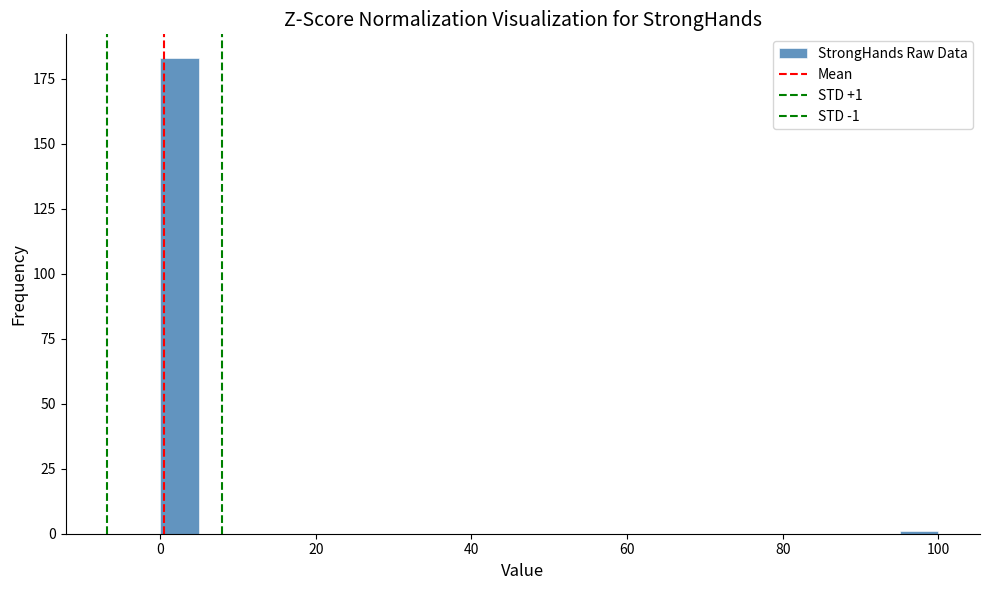

Read against the x-axis, roughly where is the centre of the tallest bar?

2